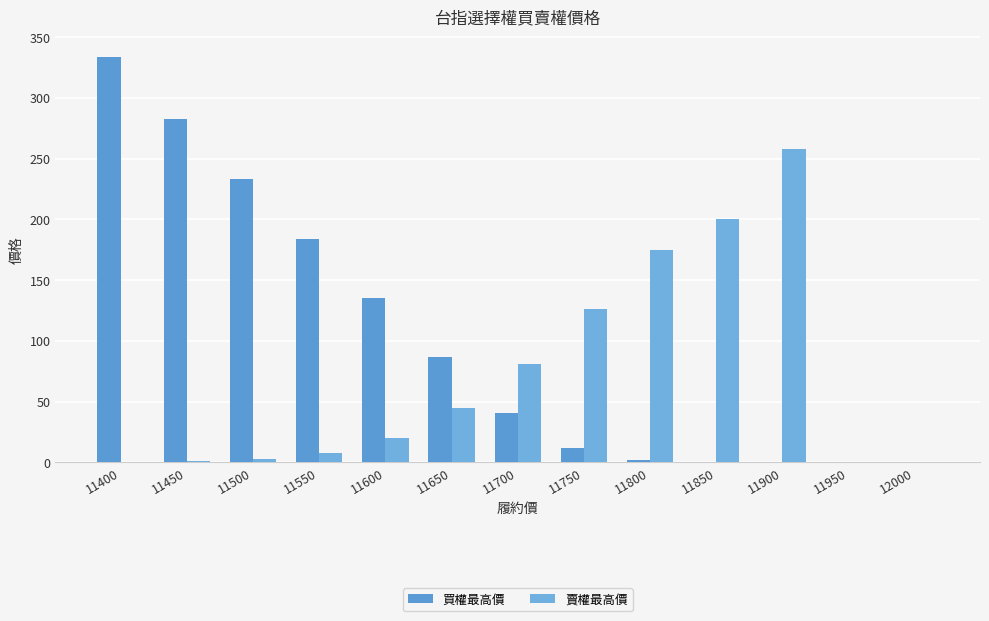

What is the difference between the second highest and minimum values in the 買權最高價 series?

282.8